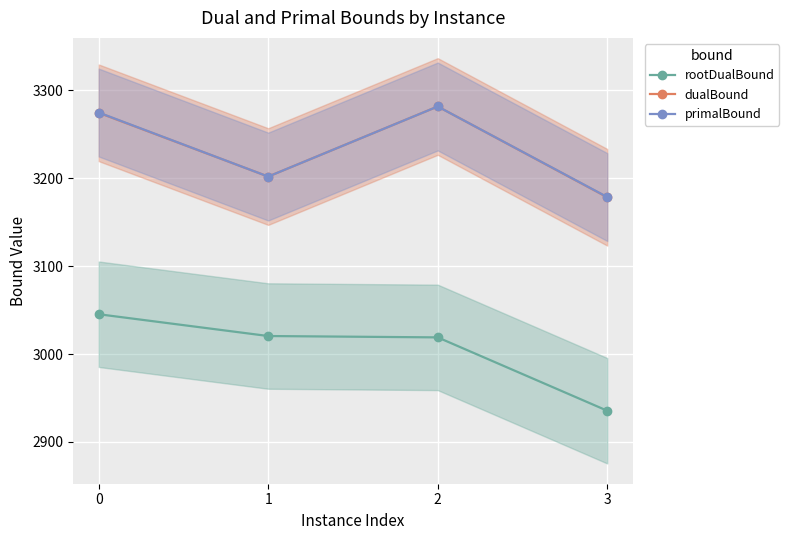

What is the sum of the dualBound values at 0 and 2?

6556.2